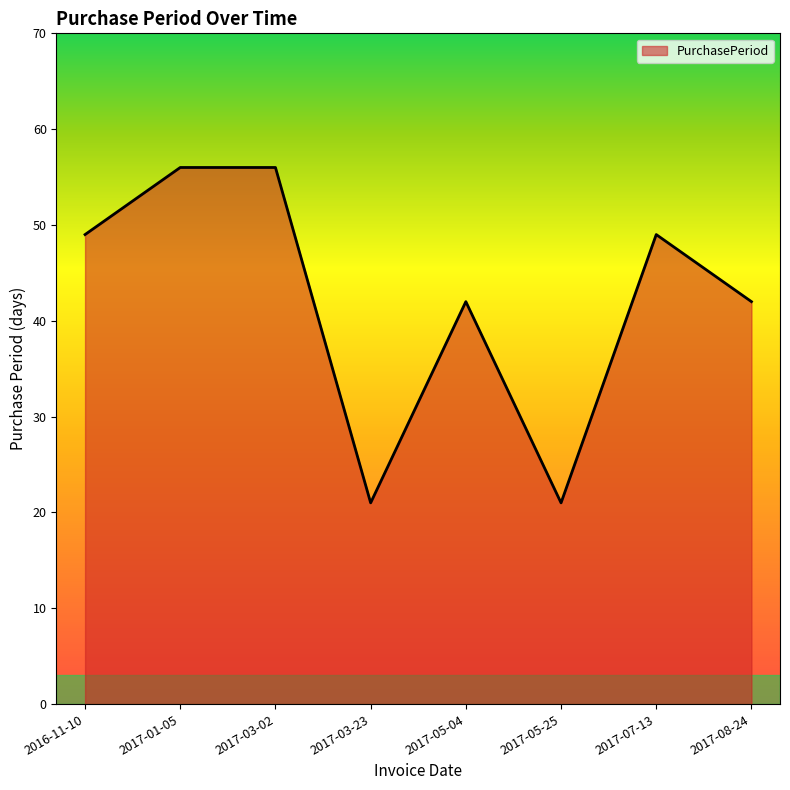

Reading left to right, list all the values displayed in this chart.

2016-11-10=49	2017-01-05=56	2017-03-02=56	2017-03-23=21	2017-05-04=42	2017-05-25=21	2017-07-13=49	2017-08-24=42